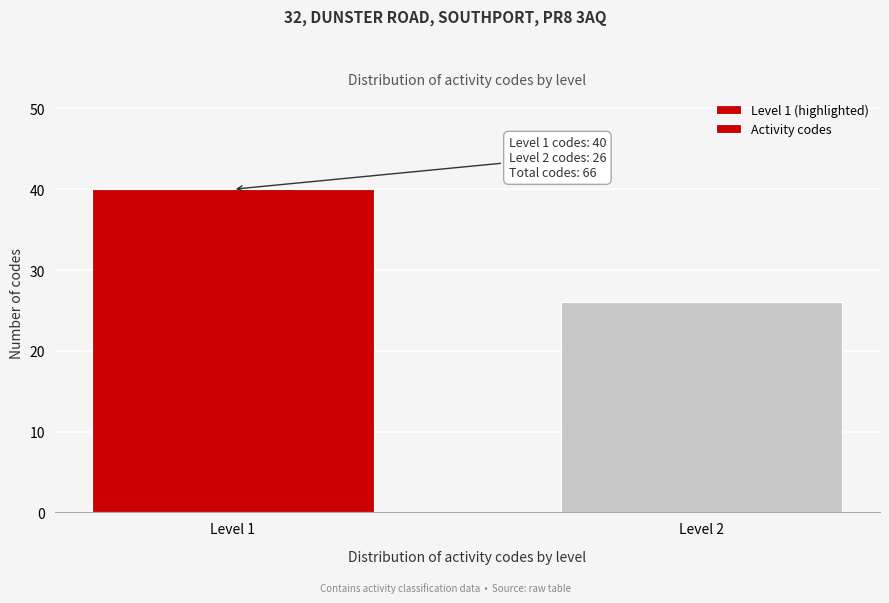

Reading right to left, what are all the values shown in this chart?

Level 2=26	Level 1=40